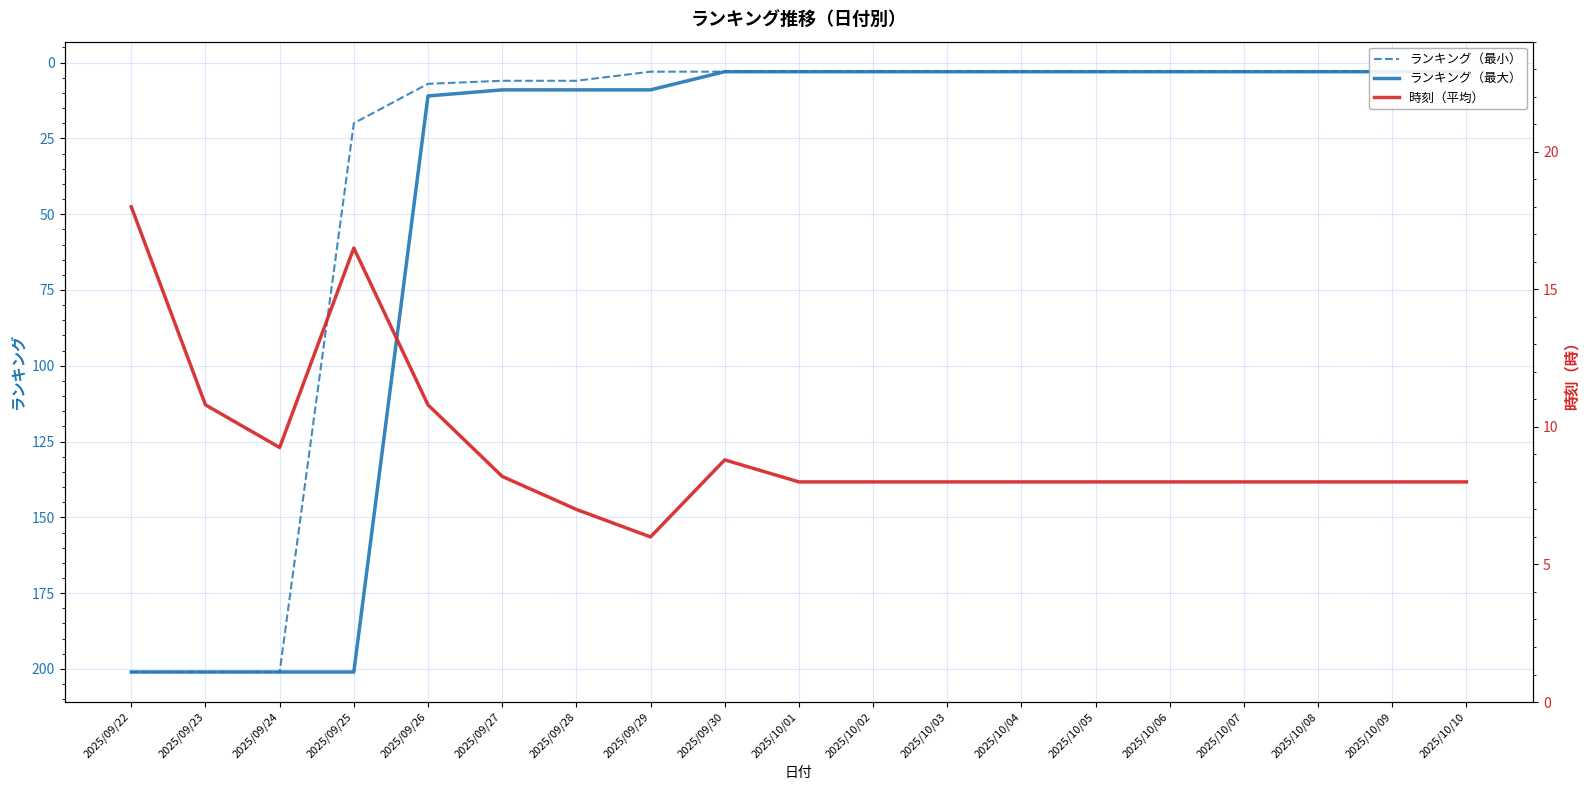

Rank the series by their average value, from lowest to highest.

時刻（平均）, ランキング（最小）, ランキング（最大）